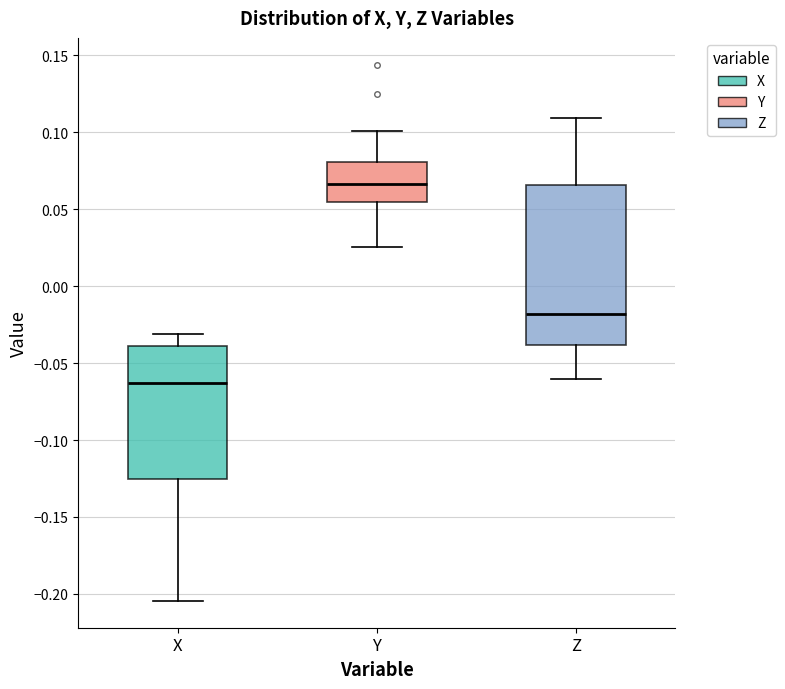

Reading left to right, transcribe this box plot: for each box, give where its median line is, the range the box spans, and where its two whiskers end, as read against the y-axis. The values are not printed on the chart, so give them approximately, as read against the axis.

X: median -0.065, box -0.125 to -0.040, whiskers -0.205 to -0.030
Y: median 0.065, box 0.055 to 0.080, whiskers 0.025 to 0.100
Z: median -0.020, box -0.040 to 0.065, whiskers -0.060 to 0.110